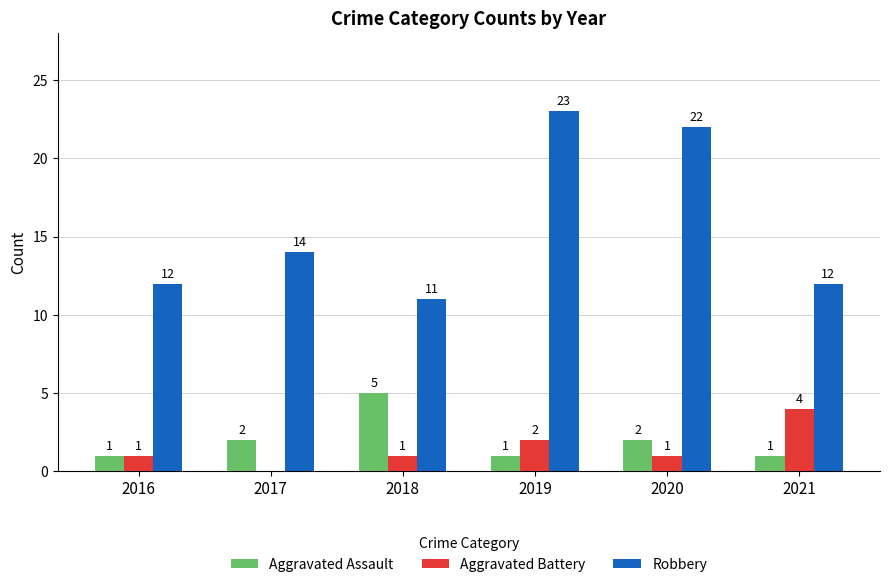

What is the sum of all Robbery values?

94